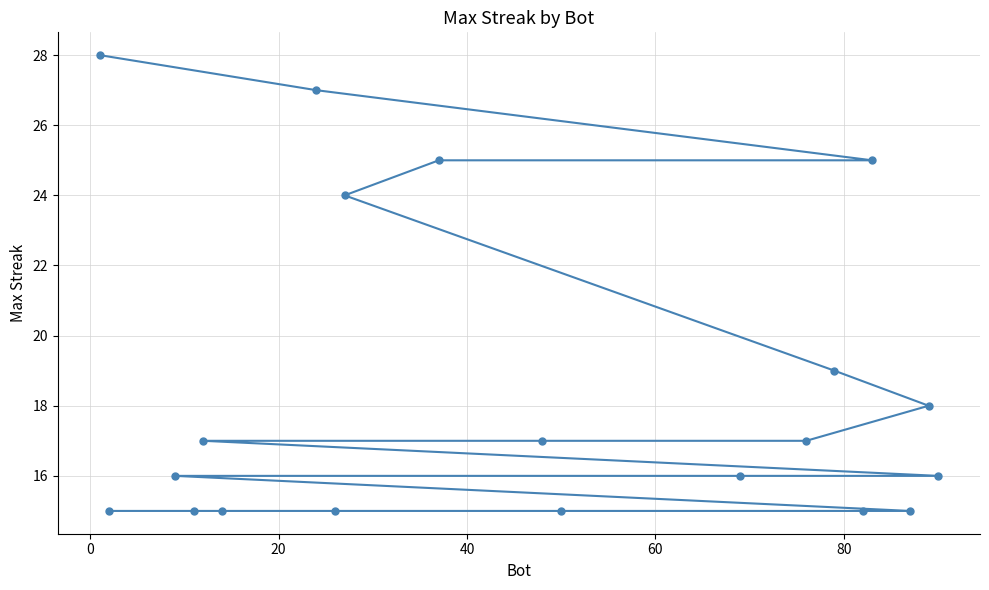

What is the difference between the maximum and minimum values?

13